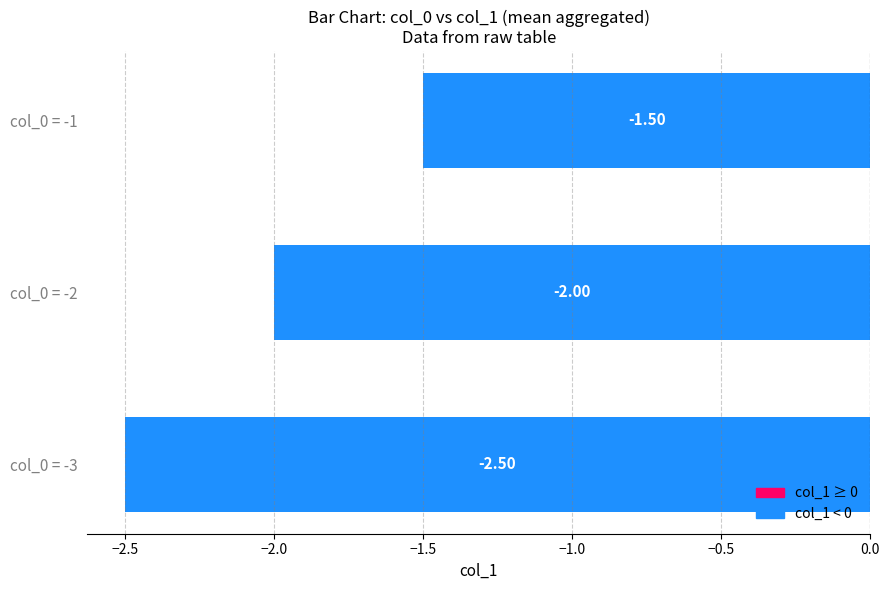

Are the bars grouped side by side (vs. stacked)?

No